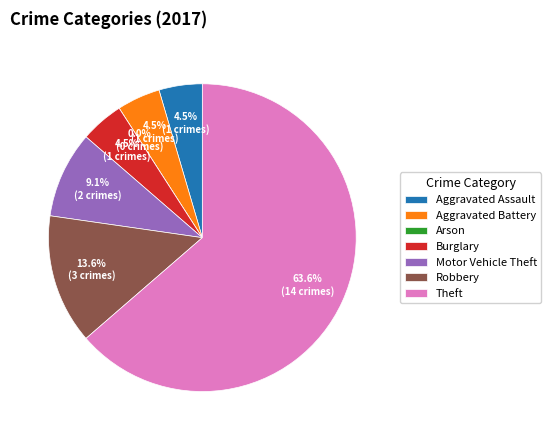

True or false: Motor Vehicle Theft accounts for 22% of the total.

False